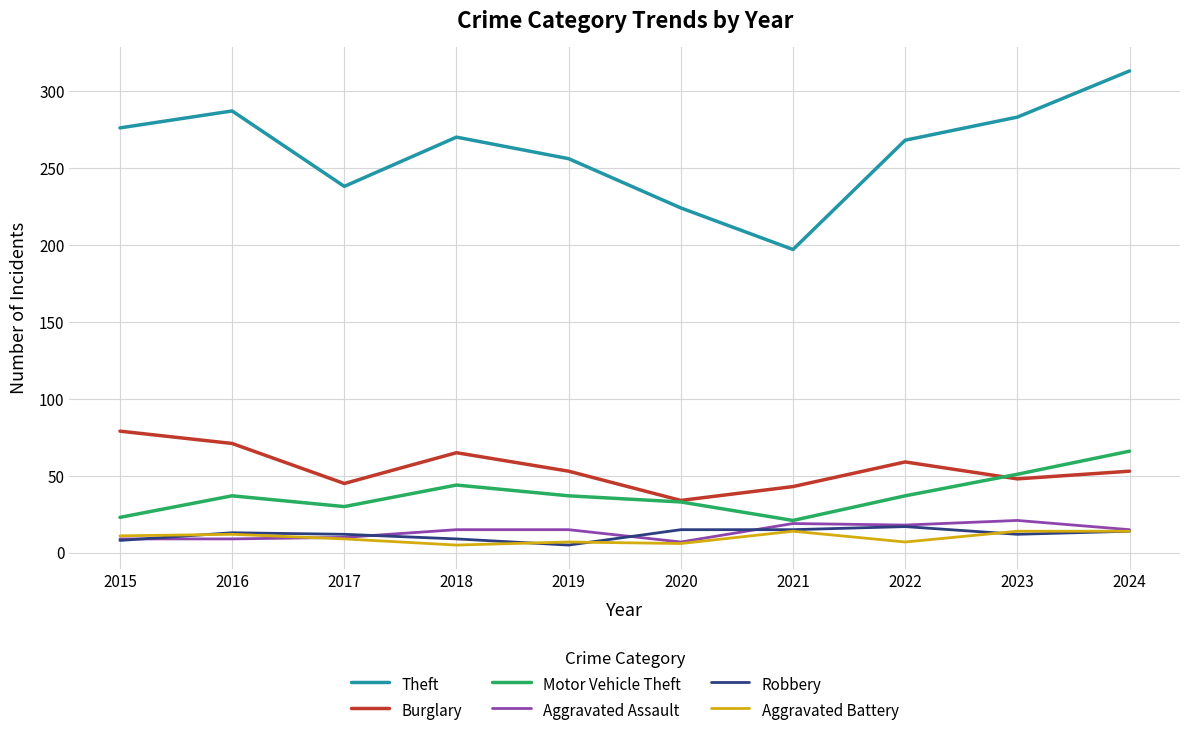

What is the minimum value for Aggravated Assault?

7